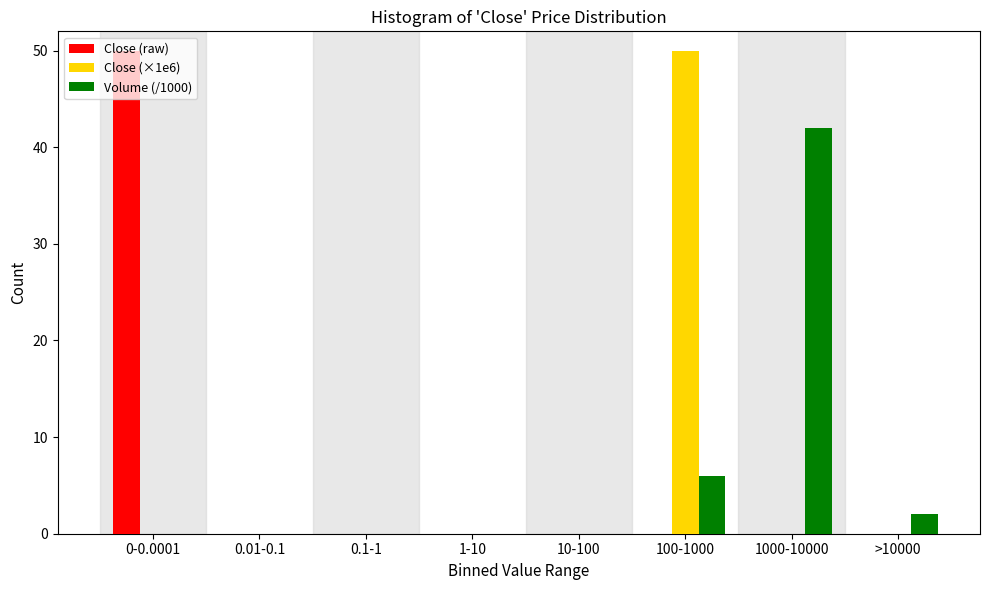

What is the maximum value for Volume (/1000)?

42